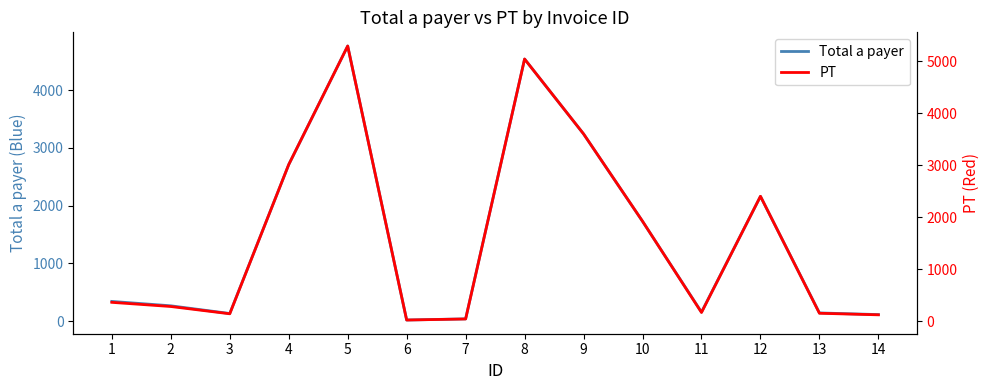

How many values in the Total a payer series are below 342?

7